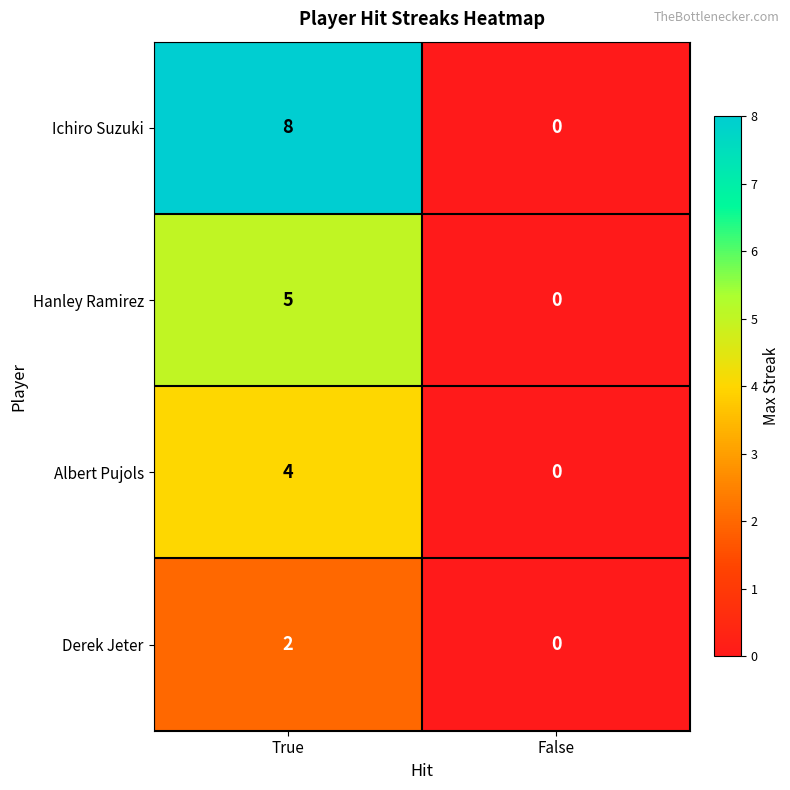

What is the average value of the Ichiro Suzuki series?

4